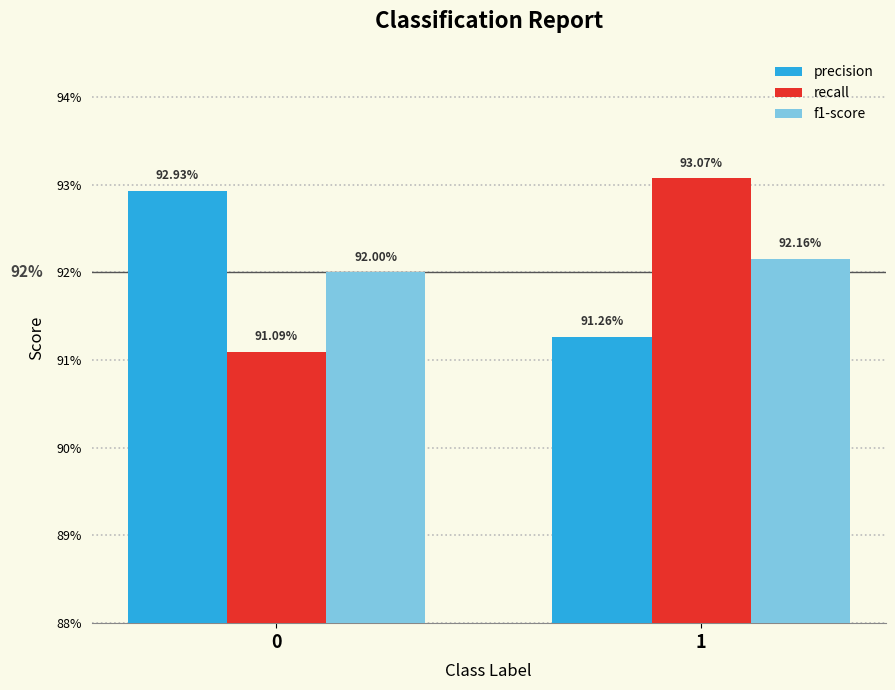

What is the value of the f1-score bar at the 2nd from the left?

0.9